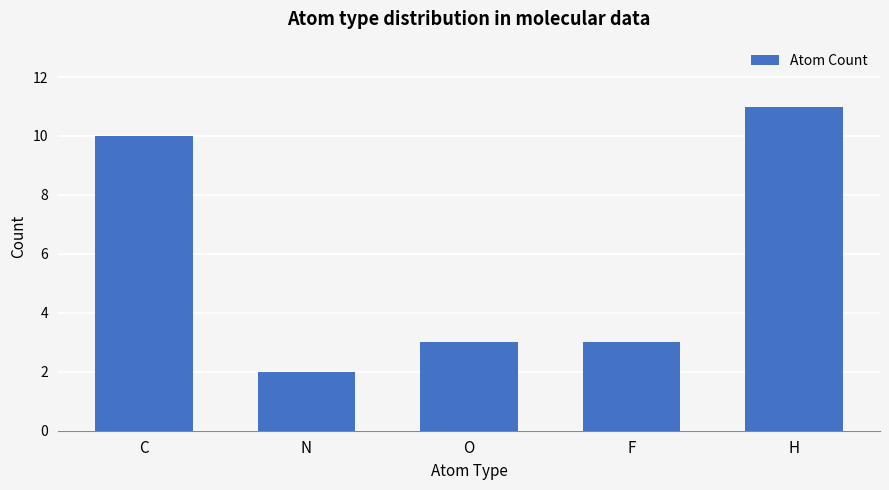

What is the sum of all values?

29